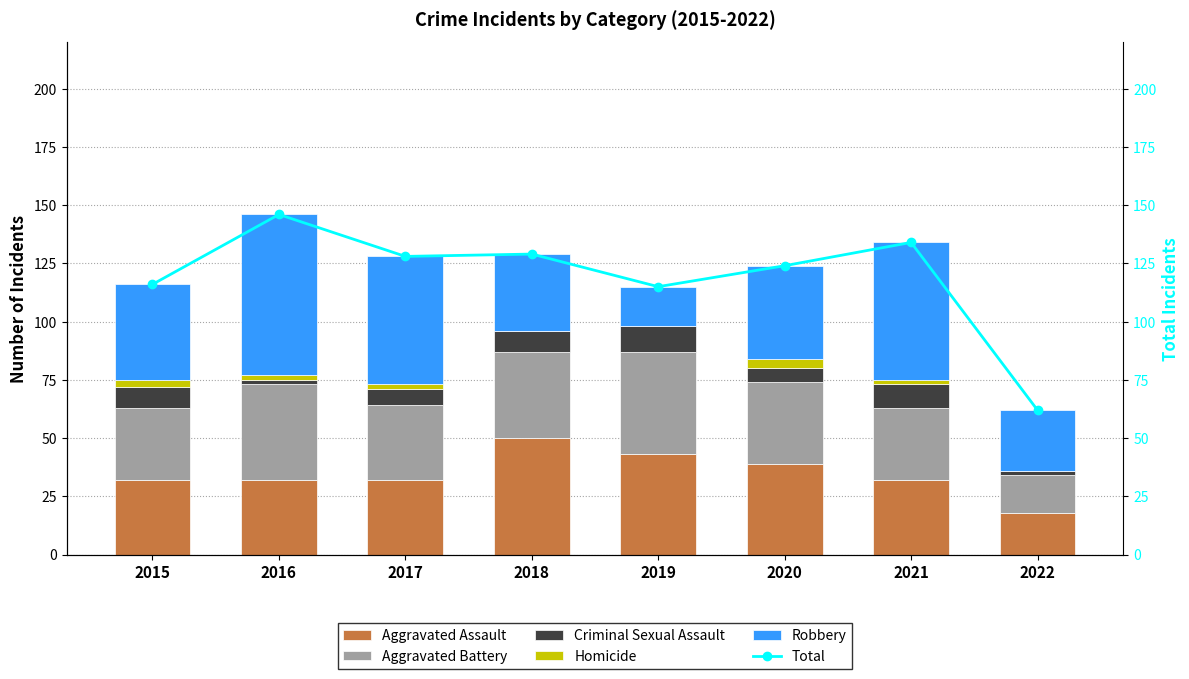

What is the total value across all series at 2016?

292